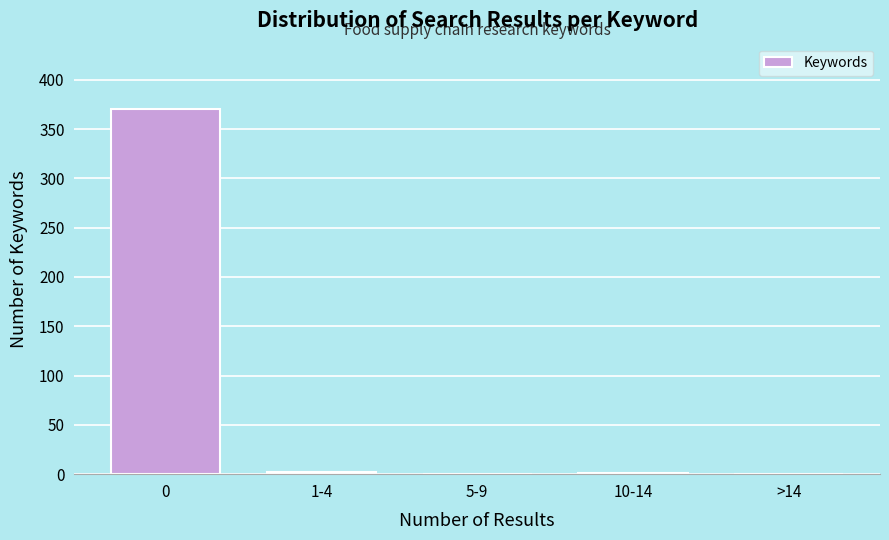

What is the maximum value shown in the chart?

370